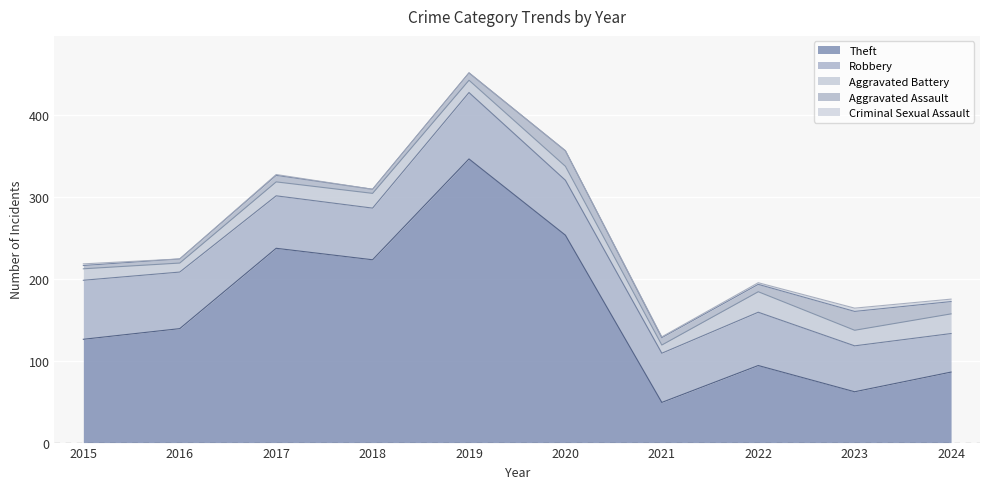

Reading left to right, extract all data points from this chart.

Theft: 126	139	237	223	346	253	49	94	62	86
Robbery: 72	69	64	63	81	67	60	65	56	47
Aggravated Battery: 14	11	17	18	15	17	10	25	19	24
Aggravated Assault: 4	5	8	5	9	19	9	9	23	15
Criminal Sexual Assault: 2	0	1	0	0	0	1	2	4	3